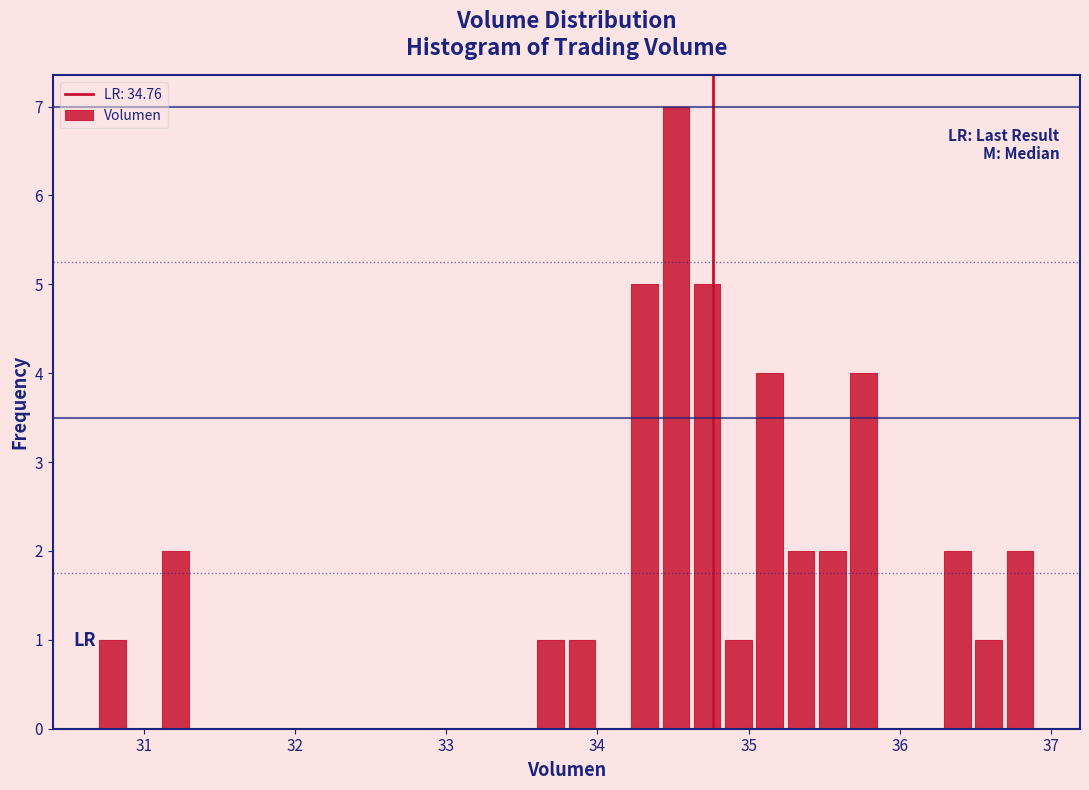

Around what value on the x-axis is the tallest bar? Give the approximate position of its centre, as read against the axis.

34.5